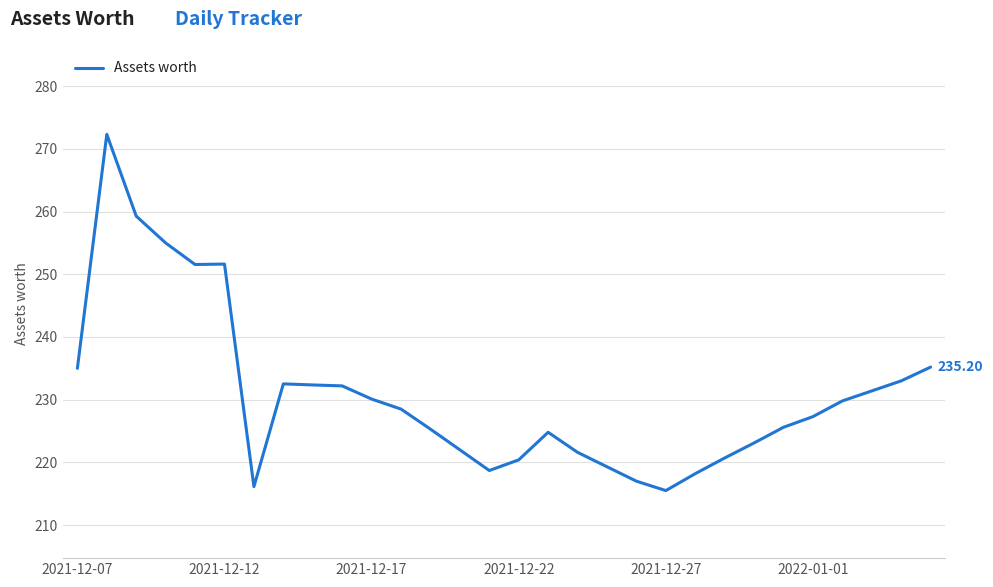

What is the difference between the maximum and minimum values?

56.8